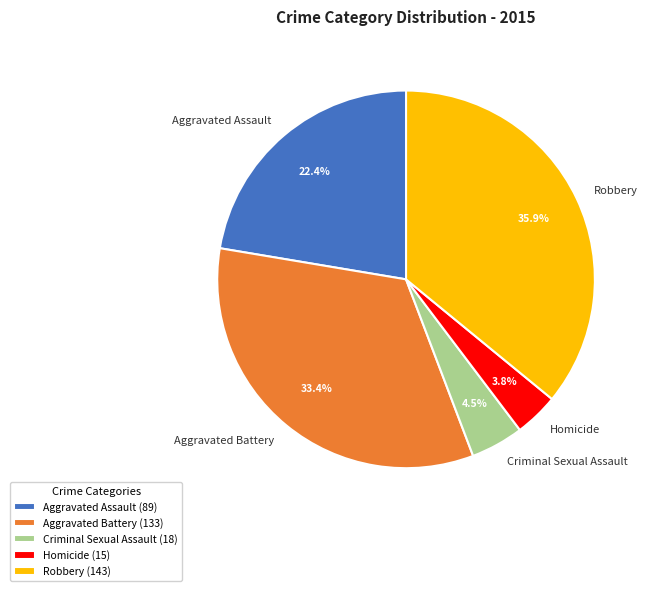

What is the ratio of the value at Aggravated Assault to the value at Robbery?

0.6